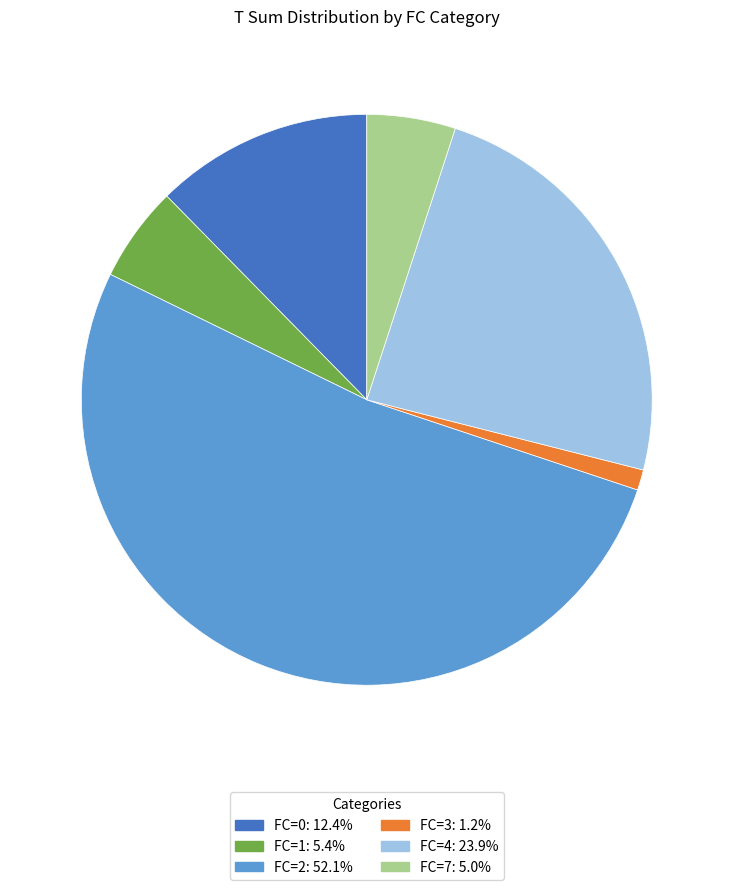

Does any single category account for the majority?

Yes